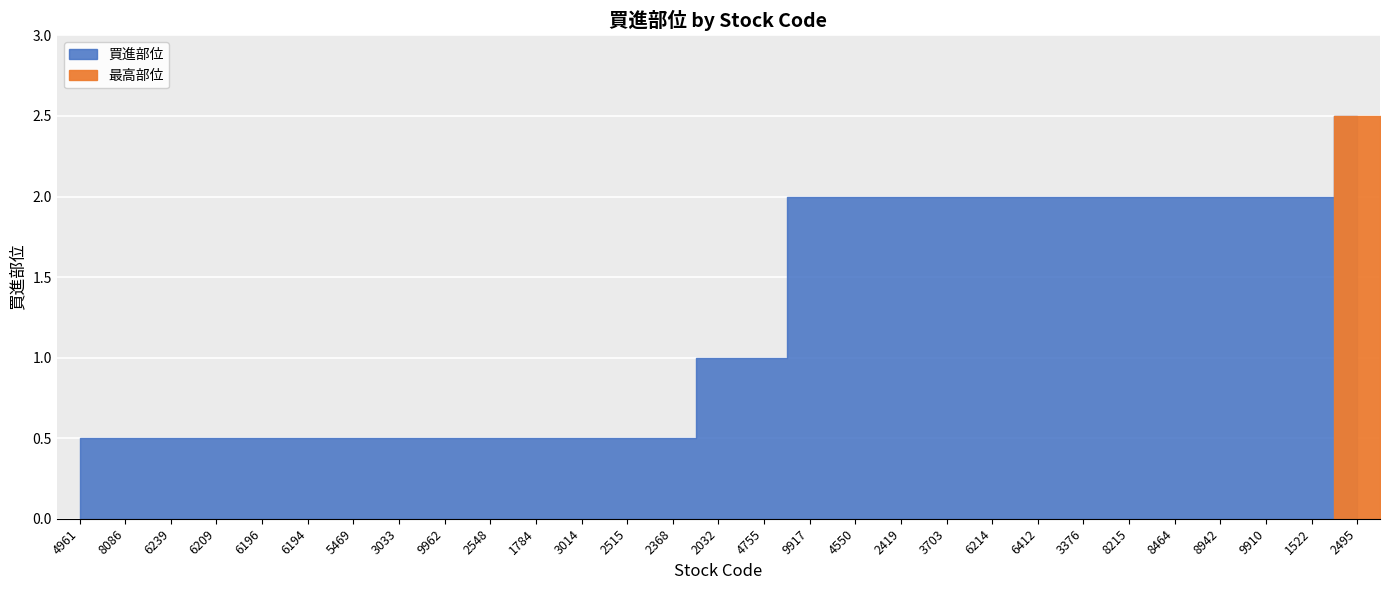

What is the difference between the maximum and second lowest values?

2.0